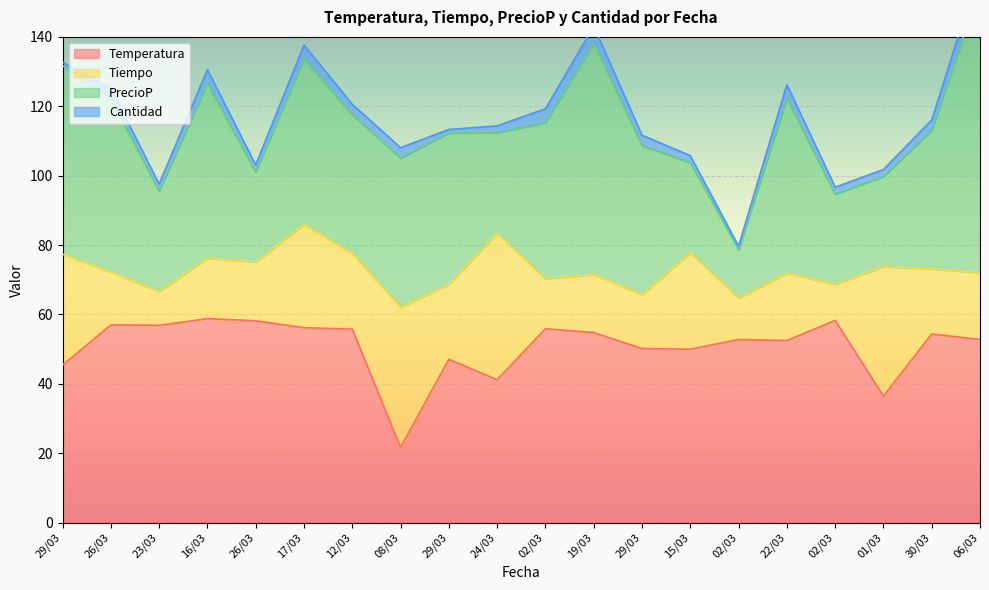

List the series in order of their overall mean, lowest first.

Cantidad, Tiempo, PrecioP, Temperatura